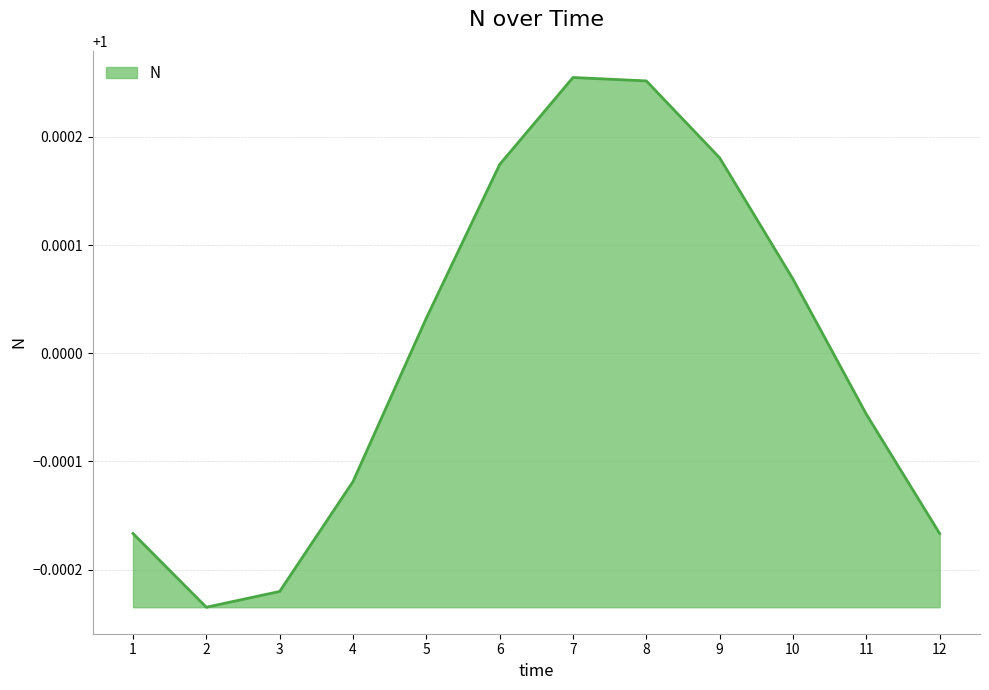

Where is the first local minimum?

2